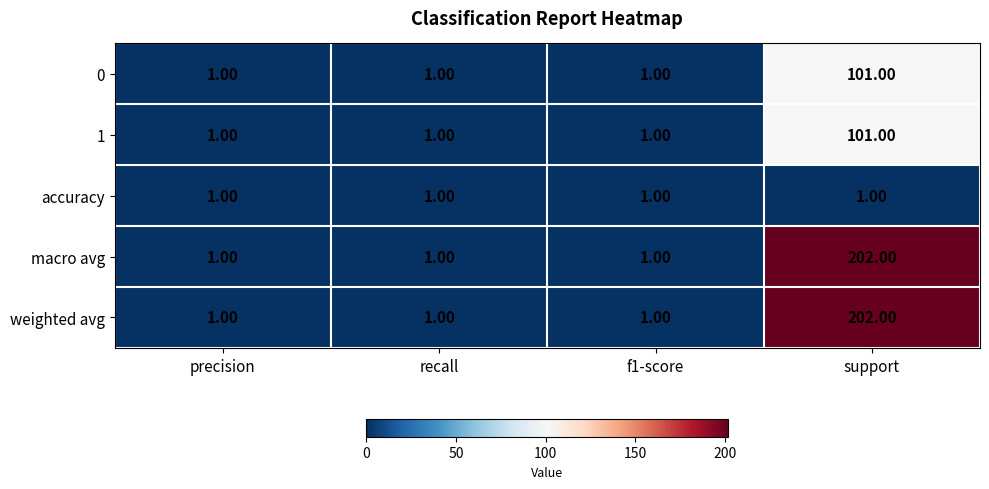

At which label does macro avg reach its peak?

support